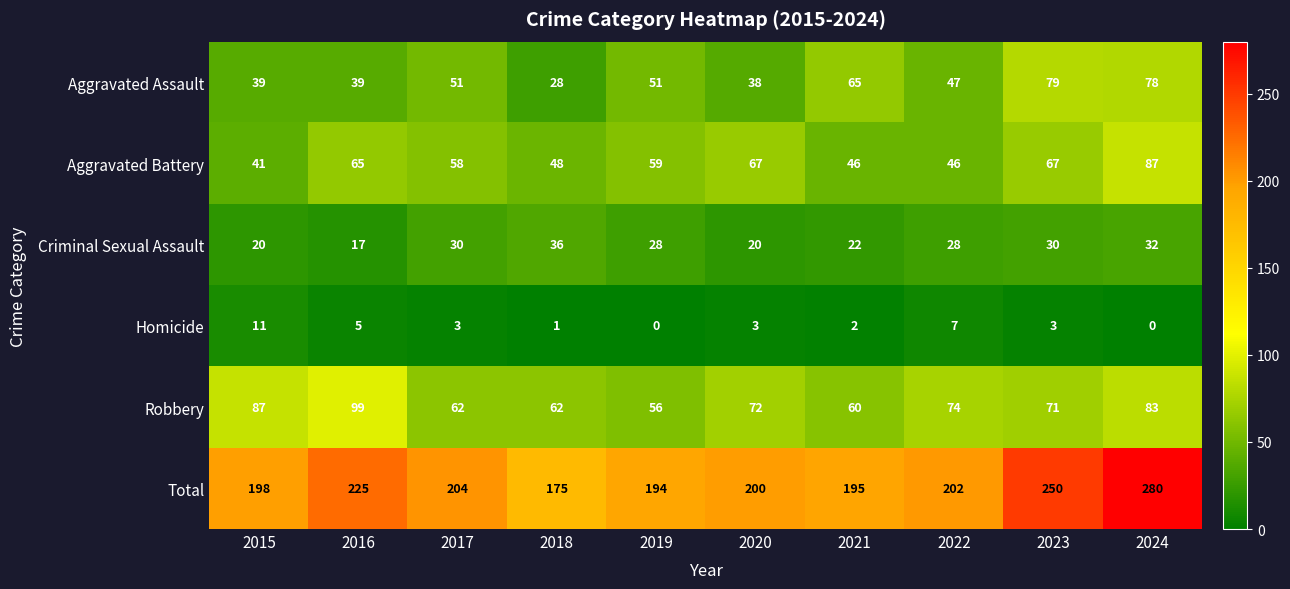

How many values in Homicide are above zero?

8